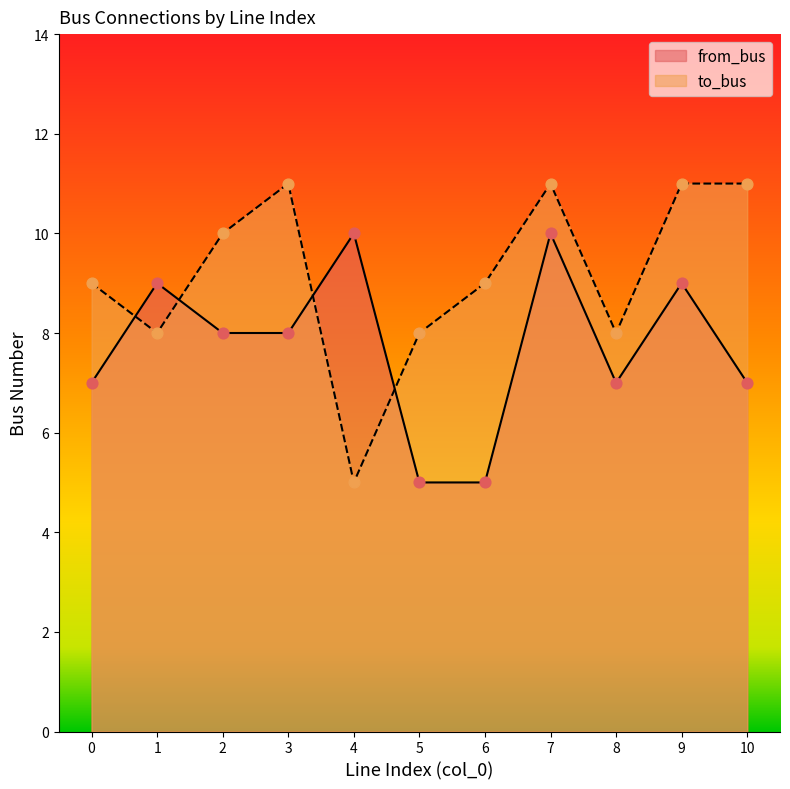

At which category is the sum across all series the highest?

7